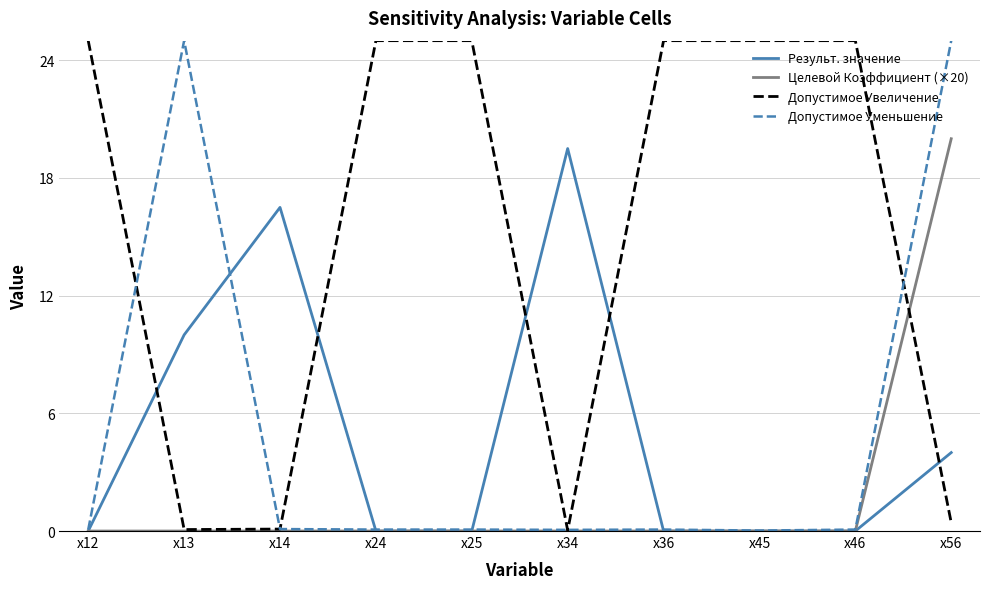

True or false: Допустимое Уменьшение has a value of 25.0 at x13.

True